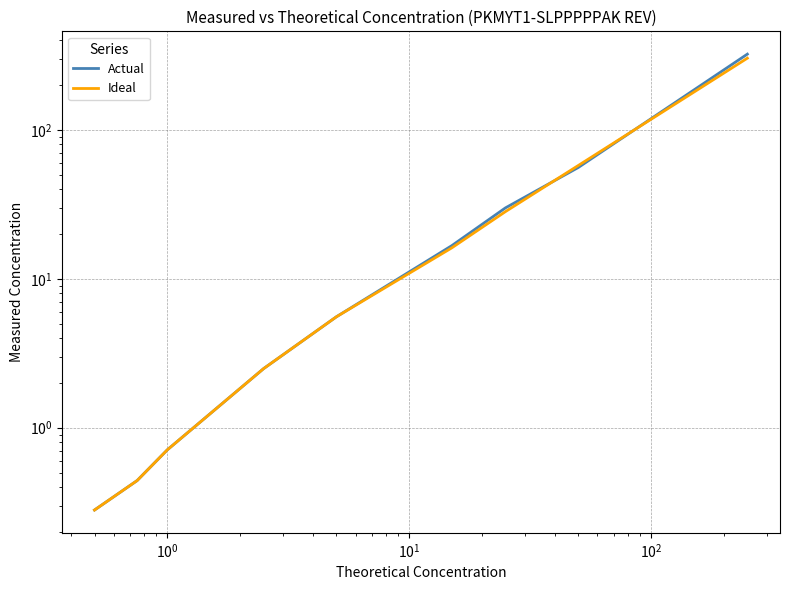

How many intersections are there between Actual and Ideal?

2